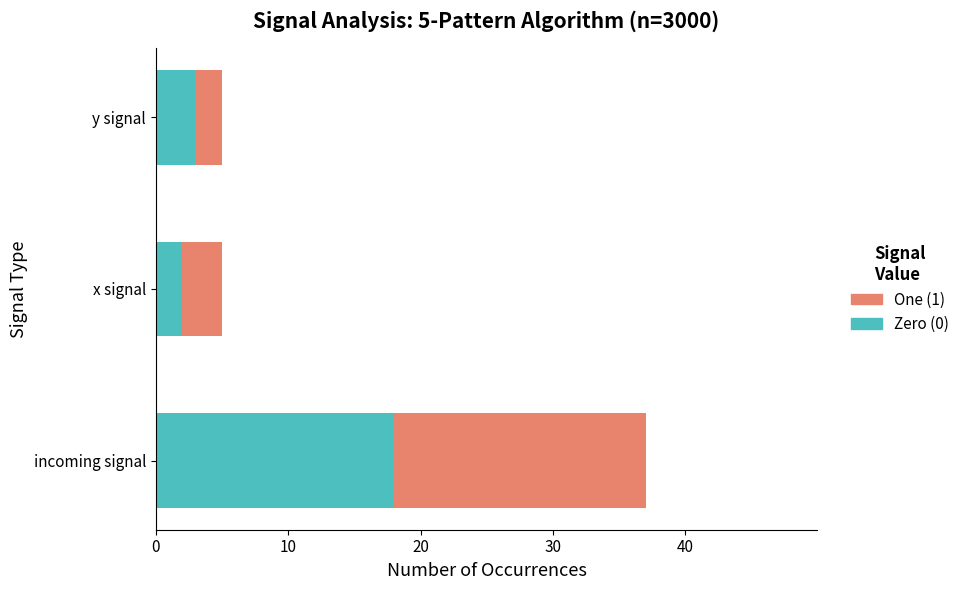

At which label does Zero (0) reach its minimum?

x signal